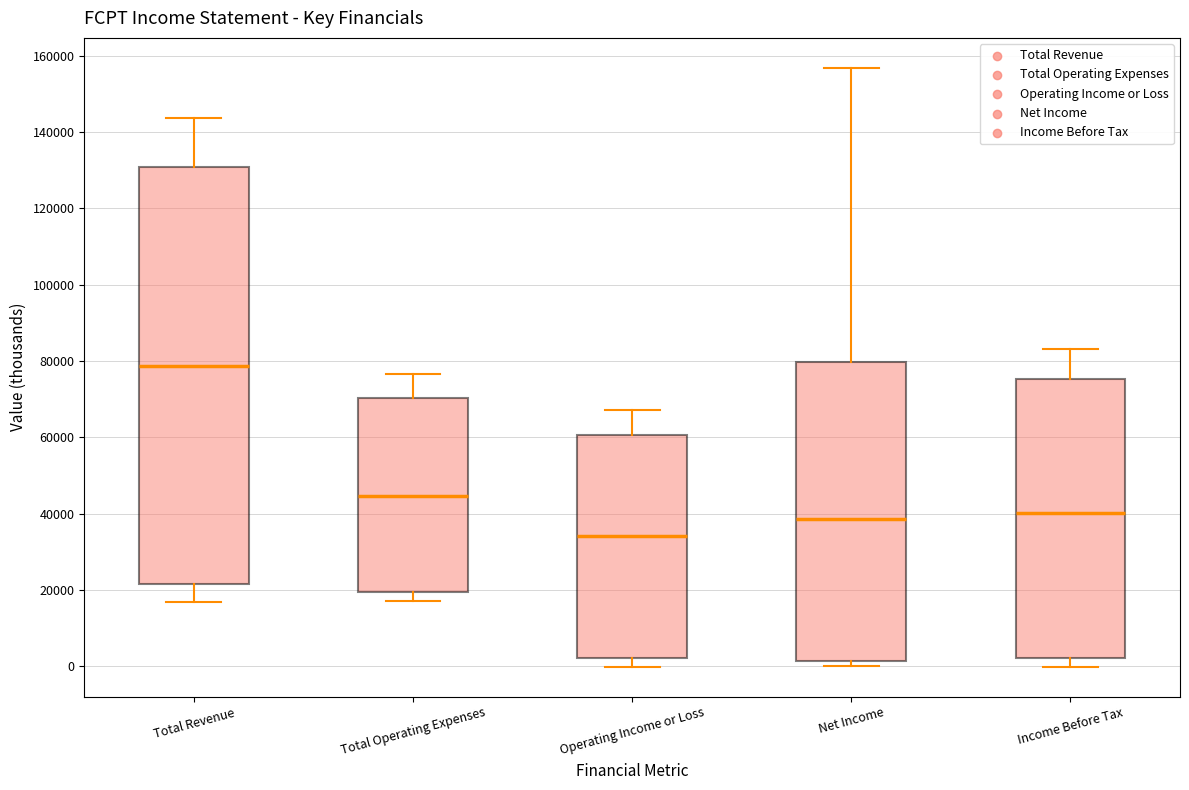

Where is the lower edge of the box for Net Income on the y-axis? The values are not printed on the chart, so give them approximately, as read against the axis.

2000